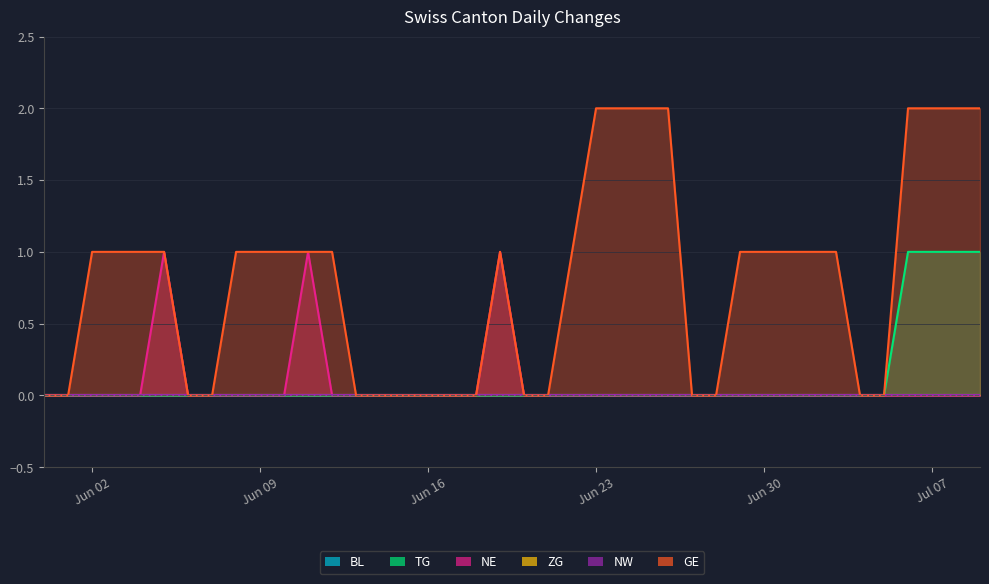

What is the greatest value displayed?

2